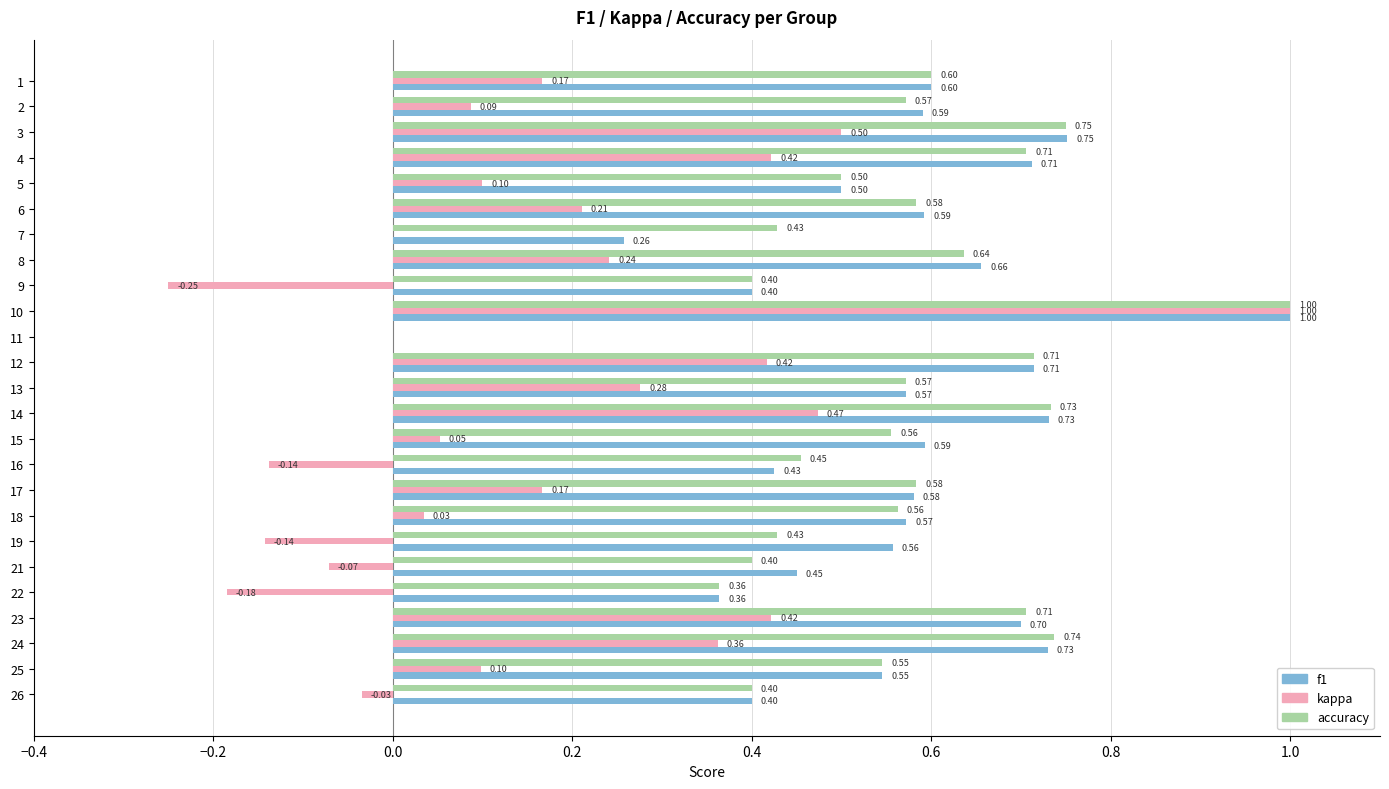

What is the average value of the accuracy series?

0.6